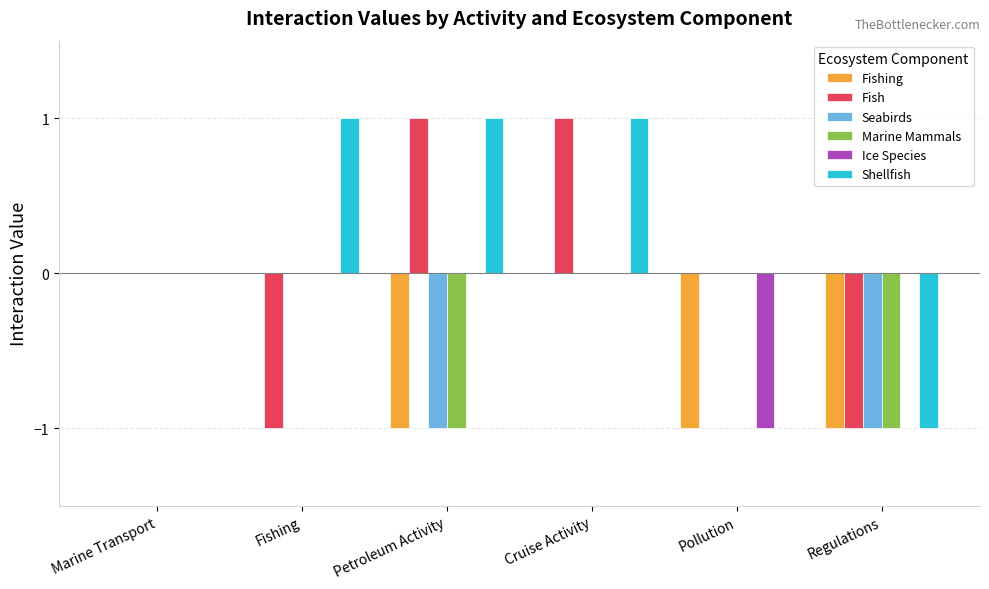

The value of Ice Species at Fishing is -1. True or false?

False